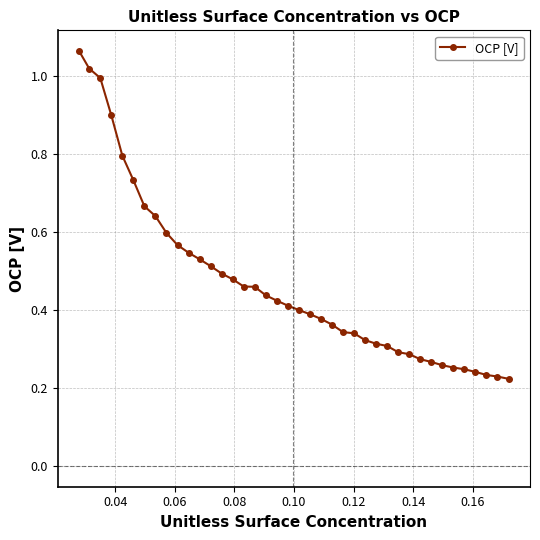

What is the difference between the second highest and minimum values?

0.8